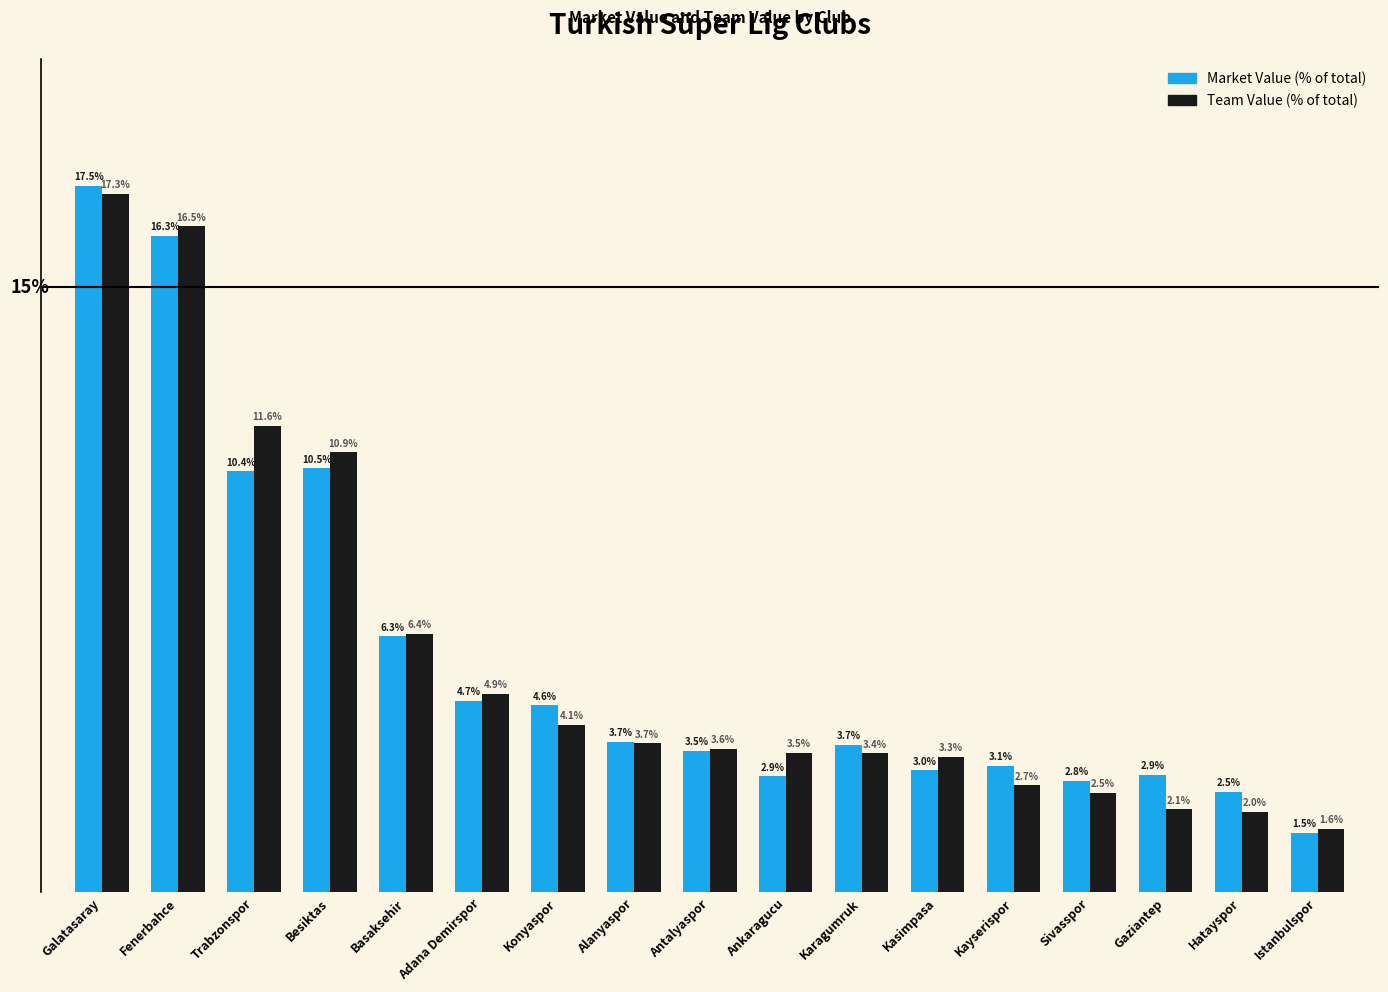

At which category is the sum across all series the highest?

Galatasaray